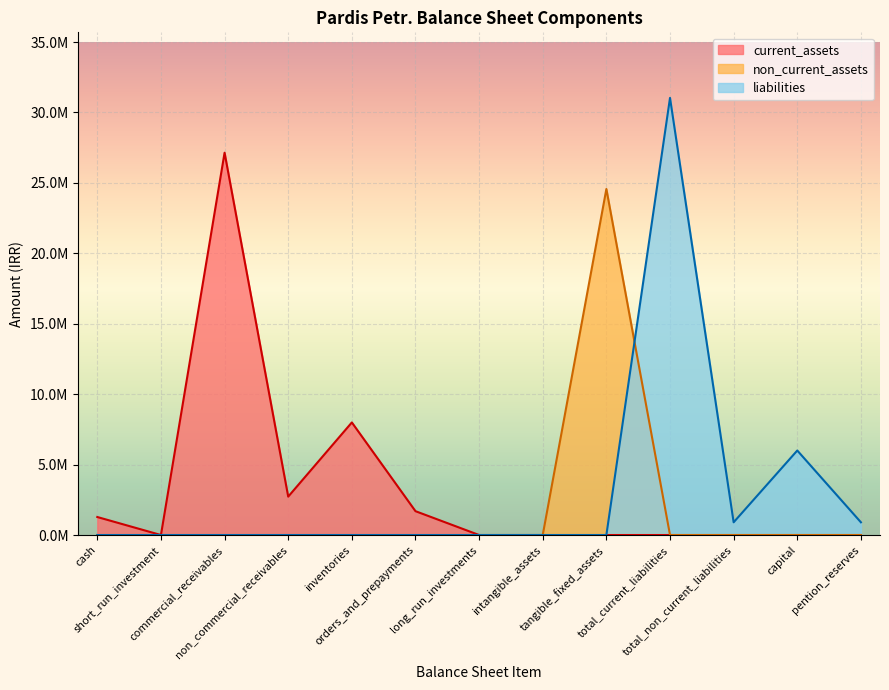

What are all the series names shown in the legend?

current_assets, non_current_assets, liabilities